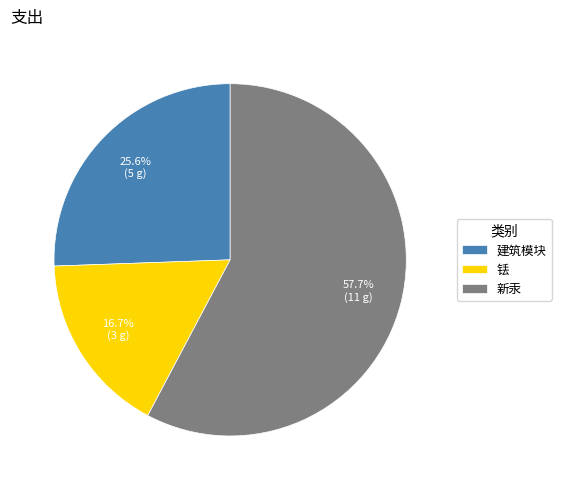

To the nearest percent, what portion does 铥 represent?

17%